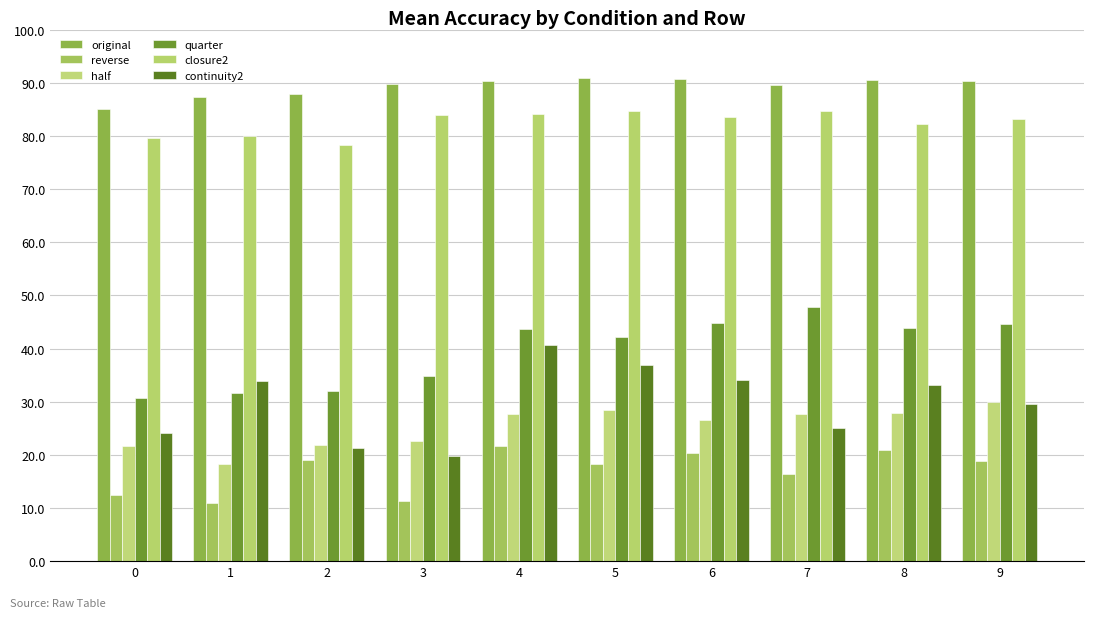

At how many categories does at least one series exceed 40?

10